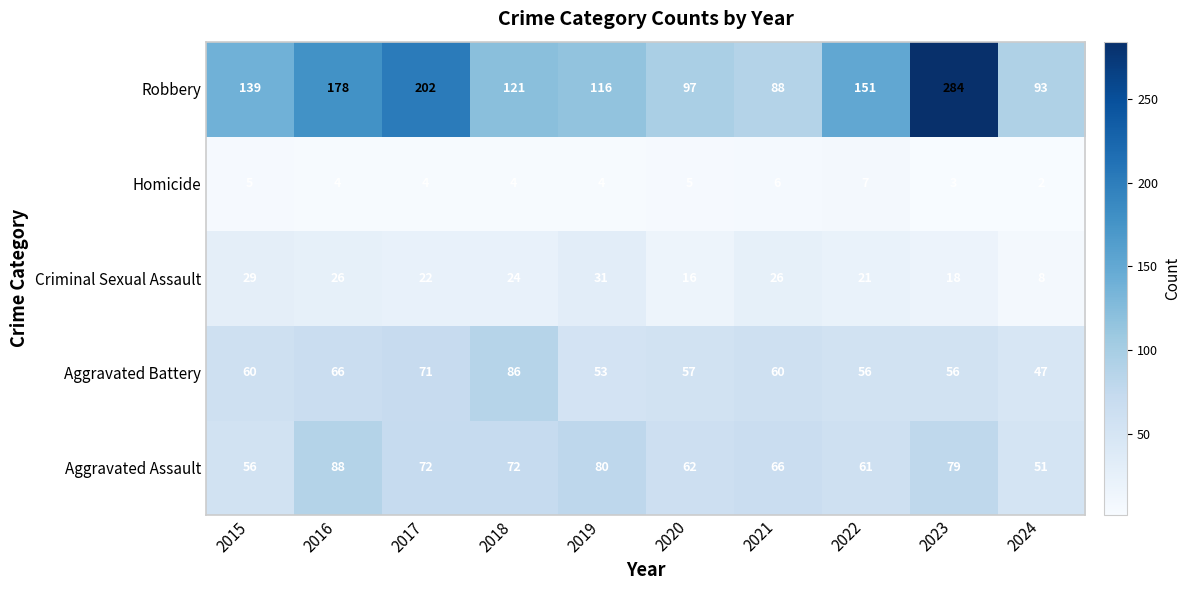

How many distinct data groups are displayed?

5